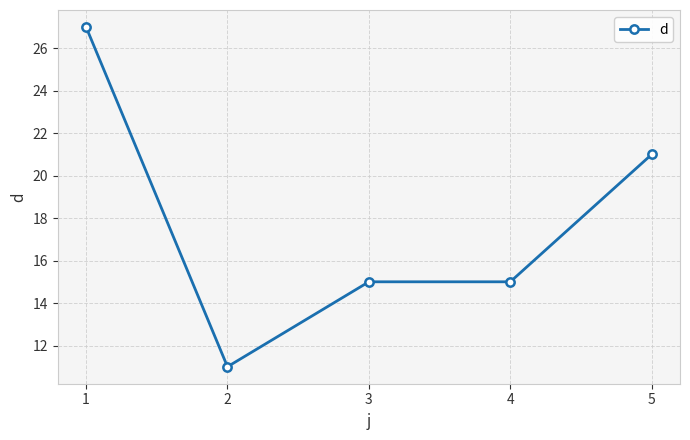

Is this an area chart (filled region under the line)?

No